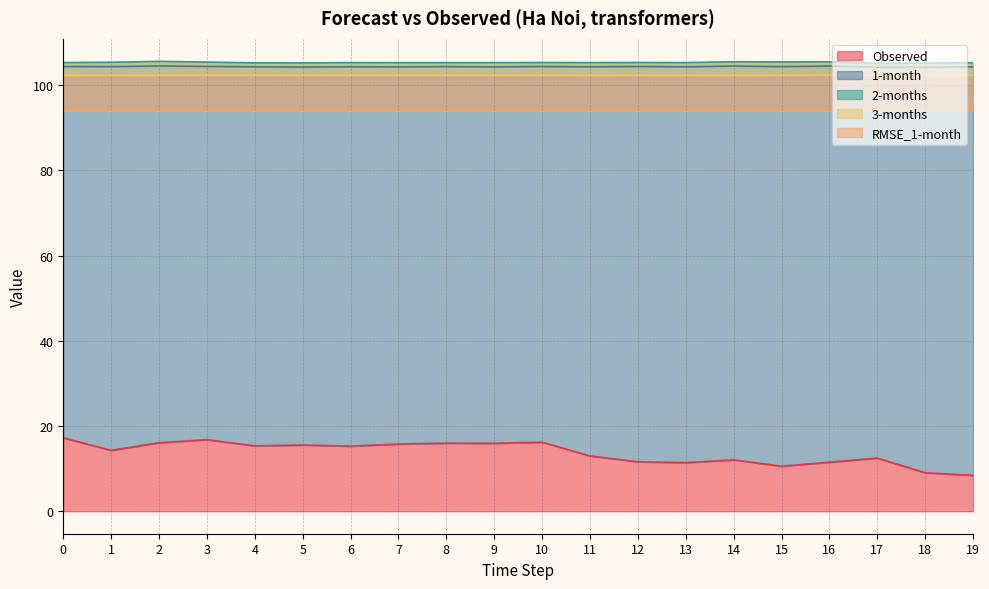

Does the chart display data point markers on the line(s)?

No